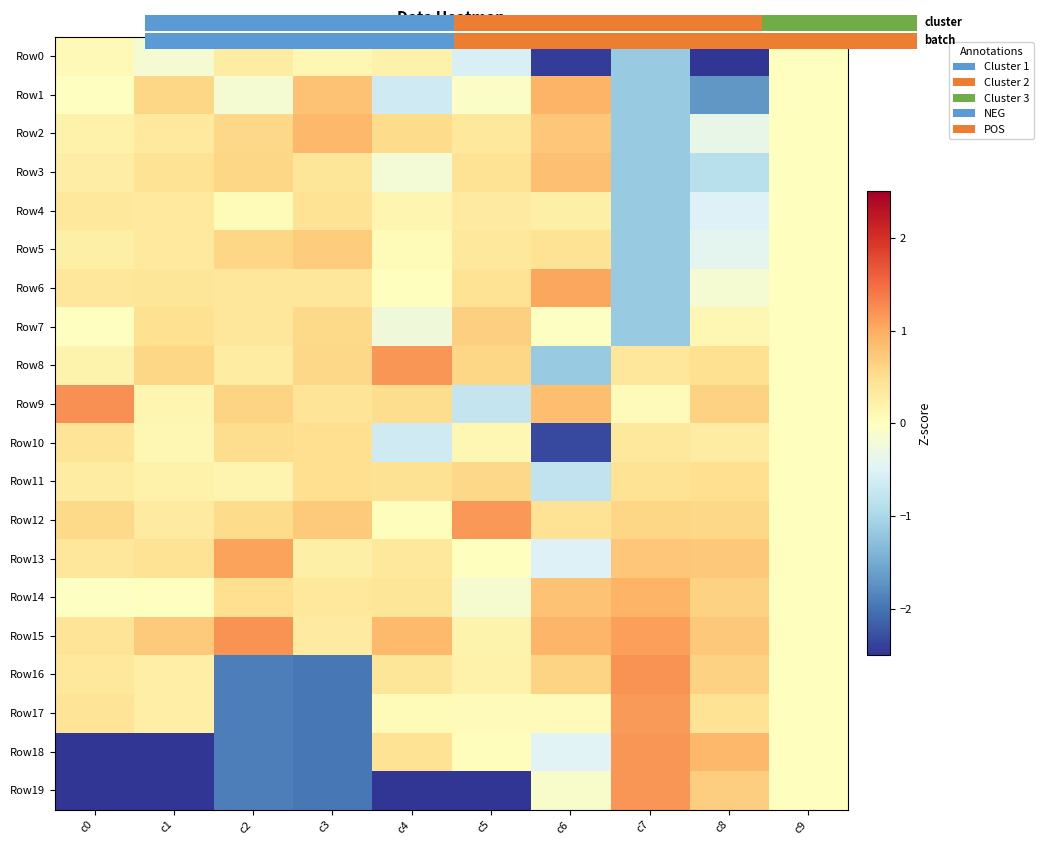

Which category has the lowest value across all series?

c5